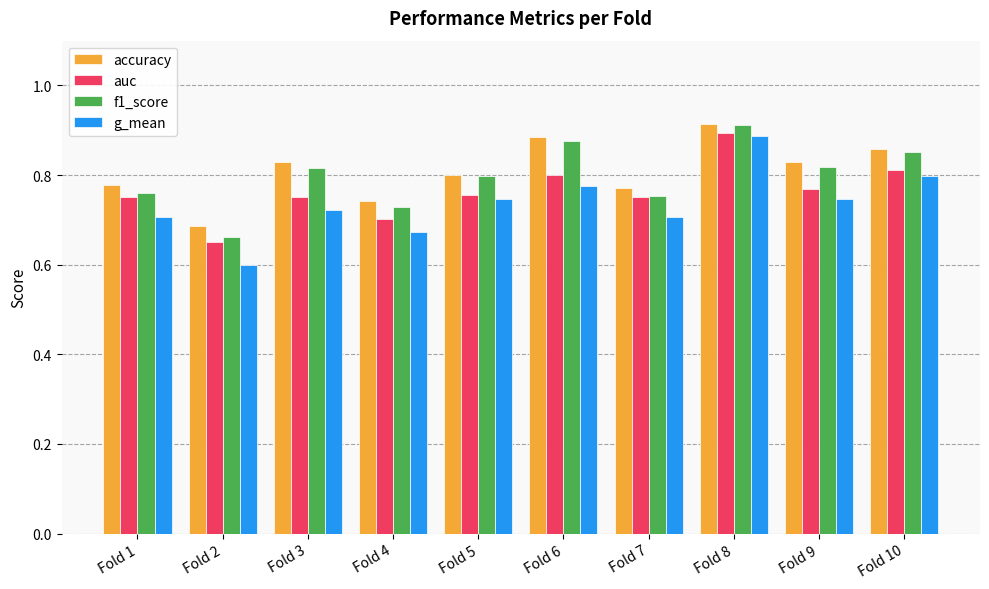

What is the smallest value displayed?

0.6